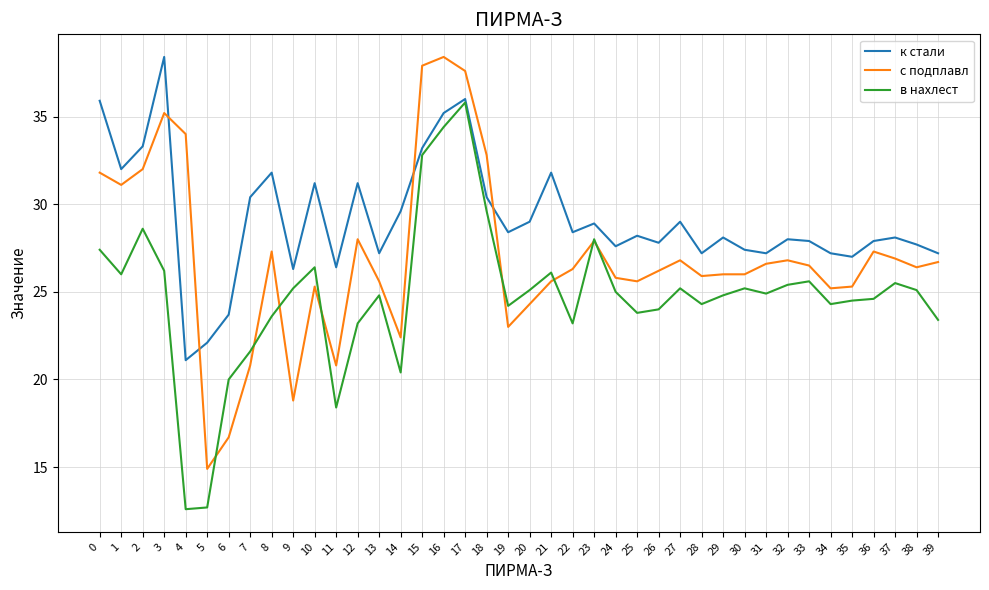

Between 5 and 18, which series saw the biggest shift?

с подплавл